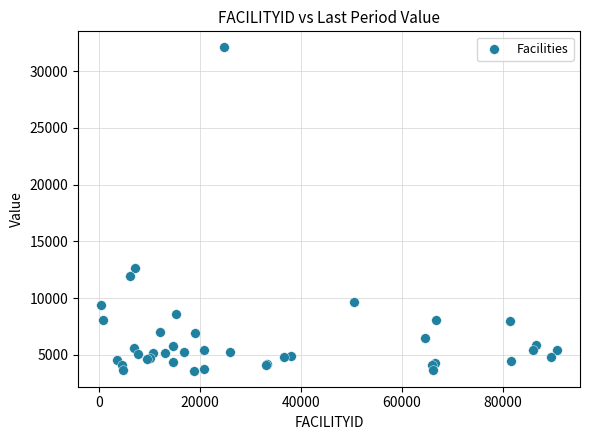

What Y value in the scatter plot is closest to 17849?

12643.2